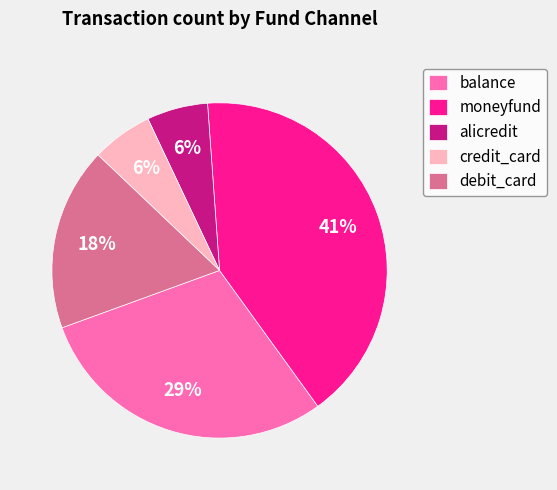

Combined, do alicredit and balance account for over 50%?

No